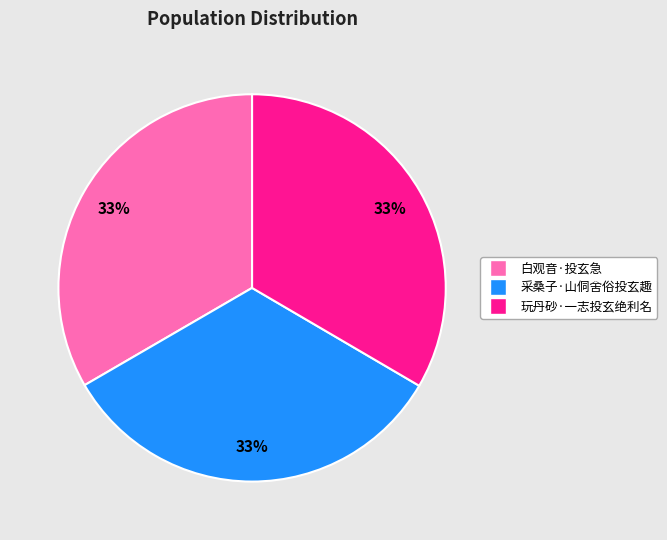

How many segments does this pie chart have?

3